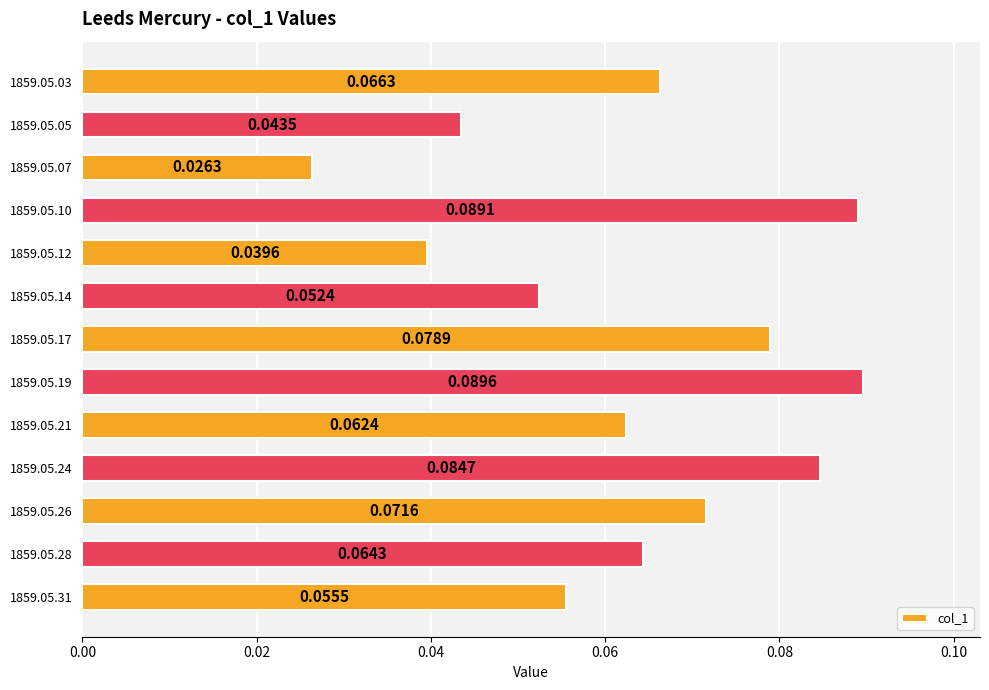

Between 1859.05.24 and 1859.05.21, which is larger?

1859.05.24